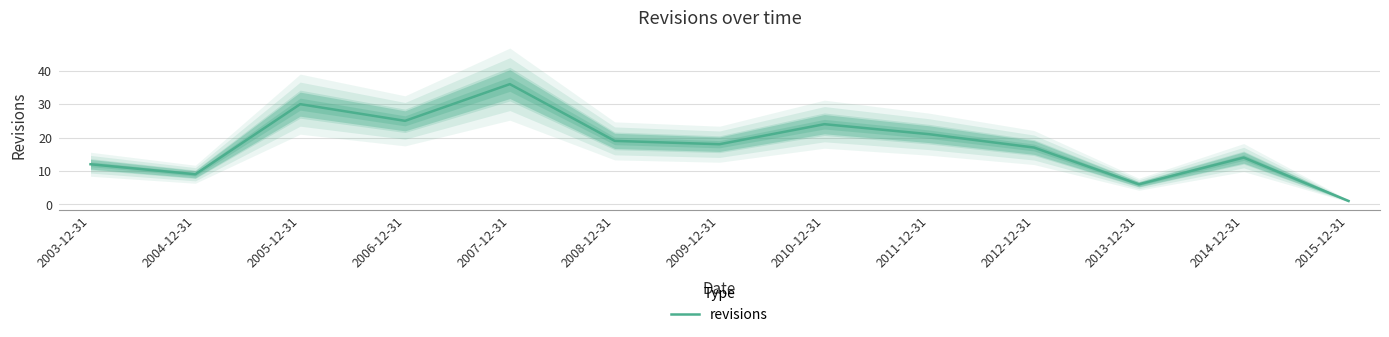

At which label does the data first exceed 18?

2005-12-31